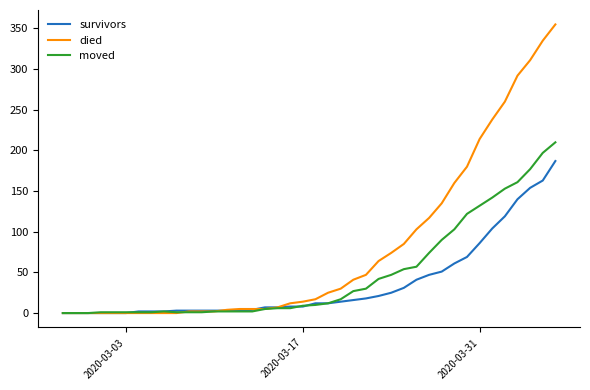

What is the highest value of the survivors series?

187